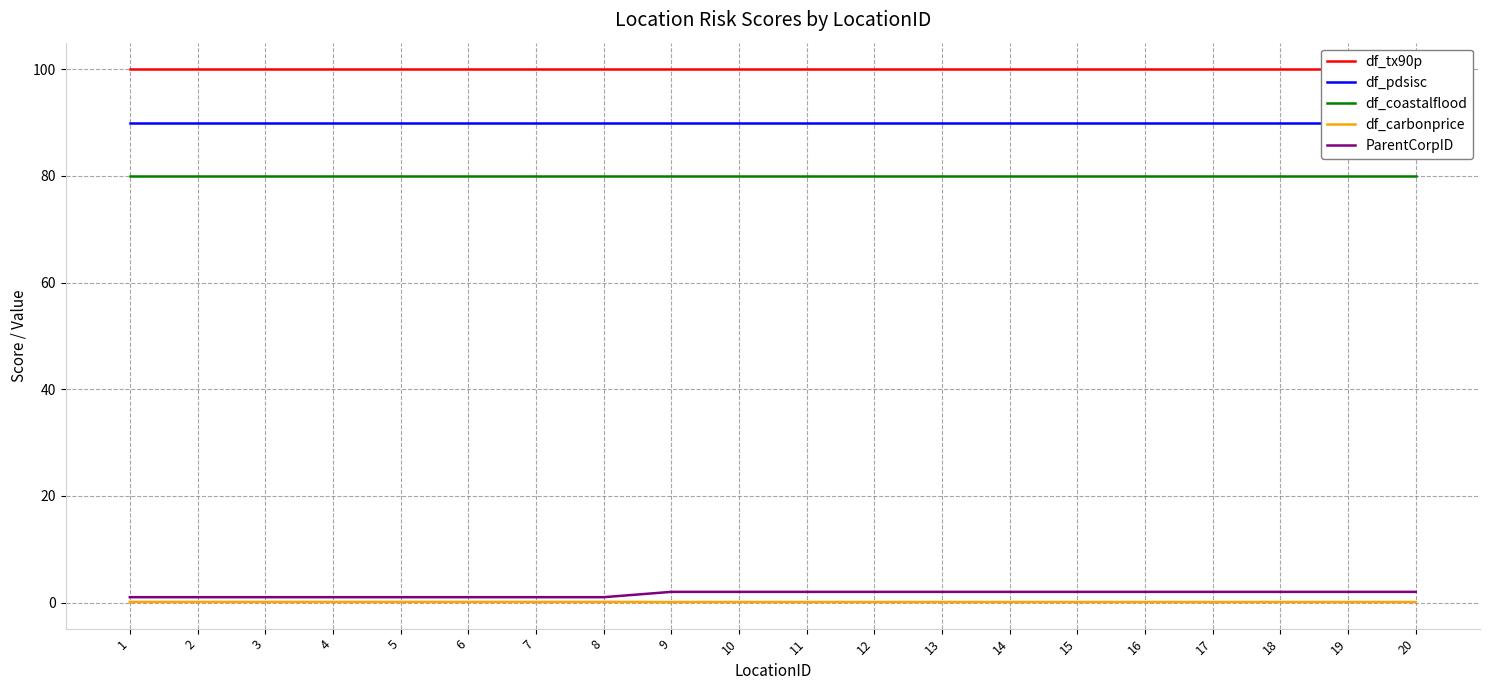

True or false: df_pdsisc and ParentCorpID intersect in this chart.

False